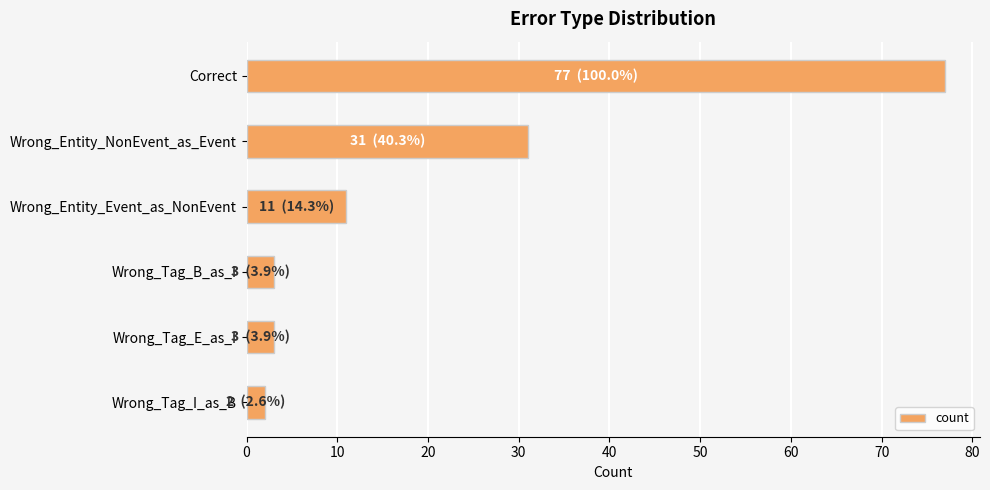

Reading bottom to top, extract all data points from this chart.

Wrong_Tag_I_as_B=2	Wrong_Tag_E_as_I=3	Wrong_Tag_B_as_I=3	Wrong_Entity_Event_as_NonEvent=11	Wrong_Entity_NonEvent_as_Event=31	Correct=77